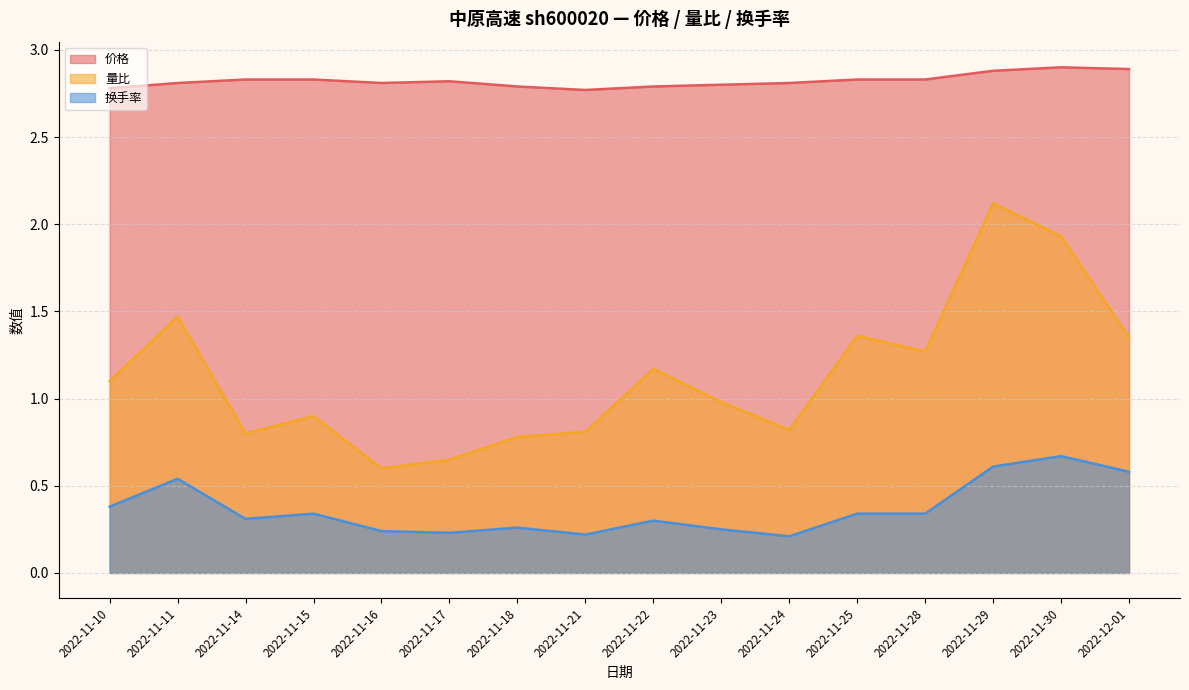

True or false: 价格 has more than 1 interior local peaks.

True